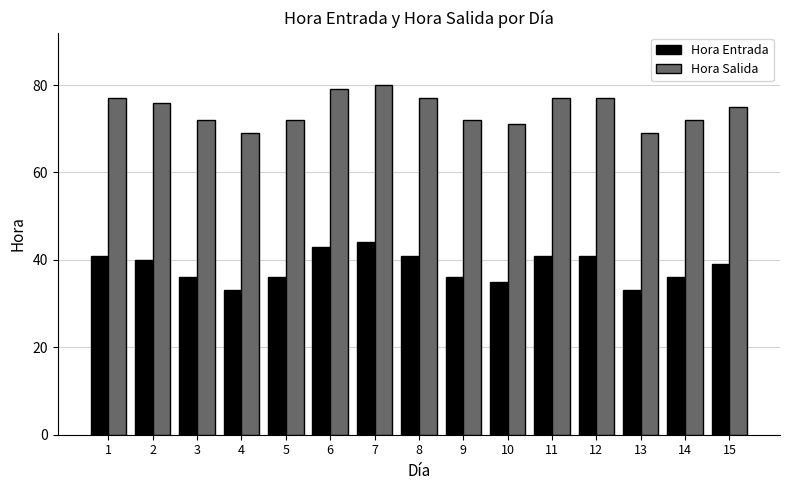

What is the sum of all Hora Salida values?

1115